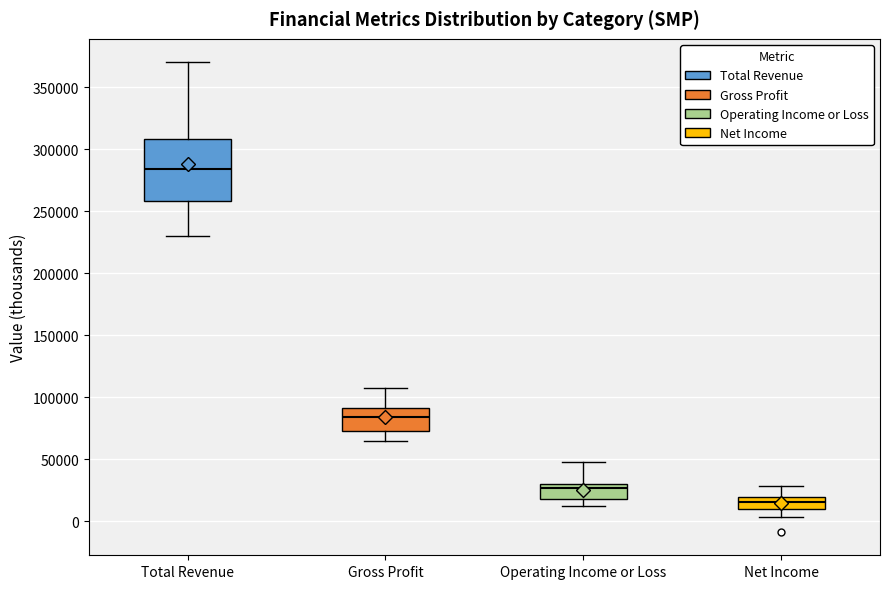

Reading left to right, read every box against the y-axis: the position of its median line, the range the box covers, and the ends of its whiskers. The values are not printed on the chart, so give them approximately, as read against the axis.

Total Revenue: median 285000, box 260000 to 310000, whiskers 230000 to 370000
Gross Profit: median 85000, box 75000 to 90000, whiskers 65000 to 110000
Operating Income or Loss: median 25000, box 20000 to 30000, whiskers 10000 to 50000
Net Income: median 15000, box 10000 to 20000, whiskers 5000 to 30000